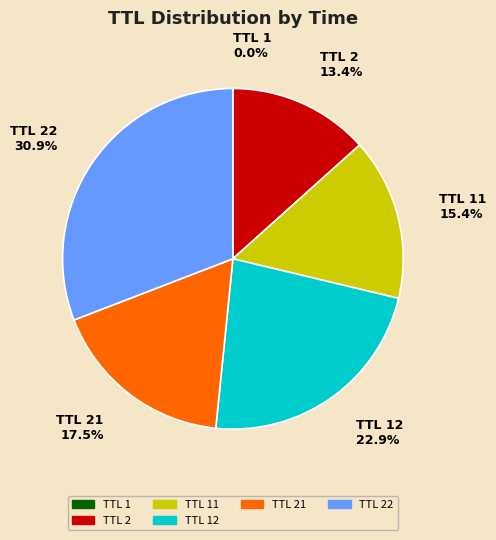

Which category has the biggest portion of the pie?

TTL 22